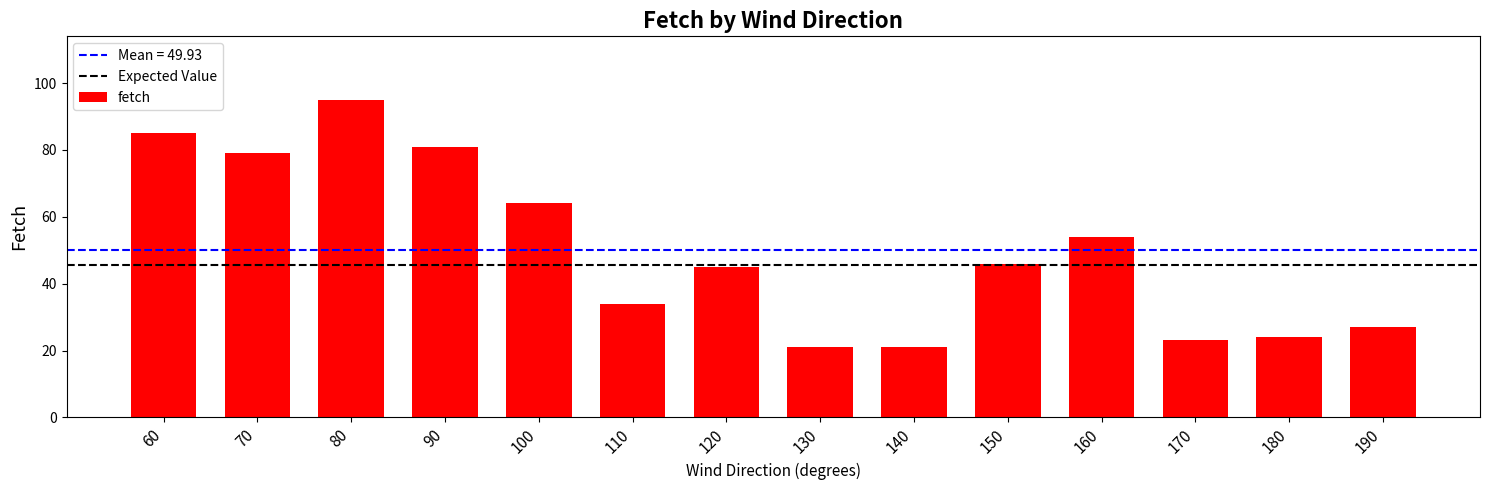

Is it true that the value at 190 is 27?

True